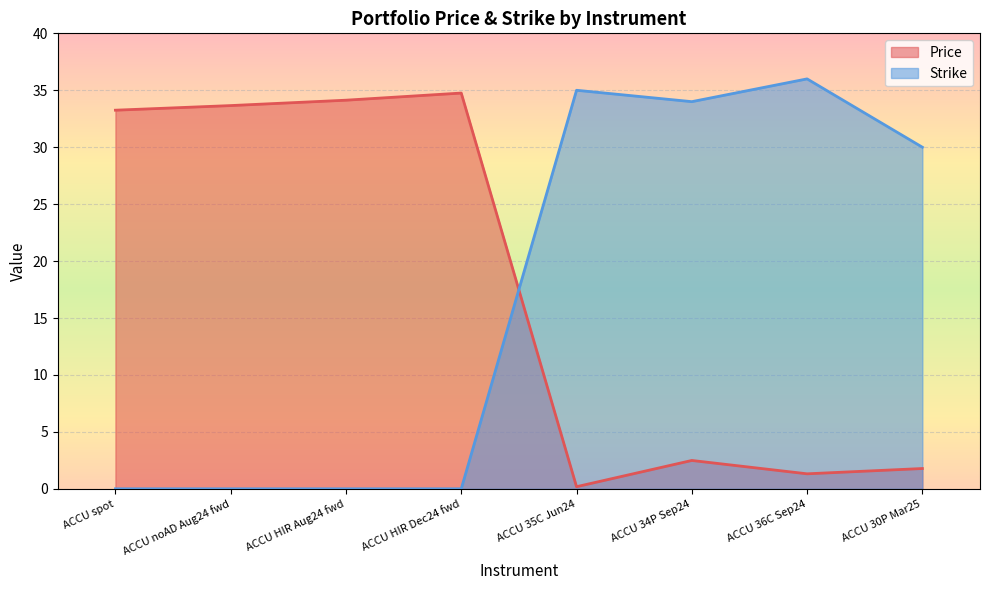

What is the label of the 3rd point from the left?

ACCU HIR Aug24 fwd